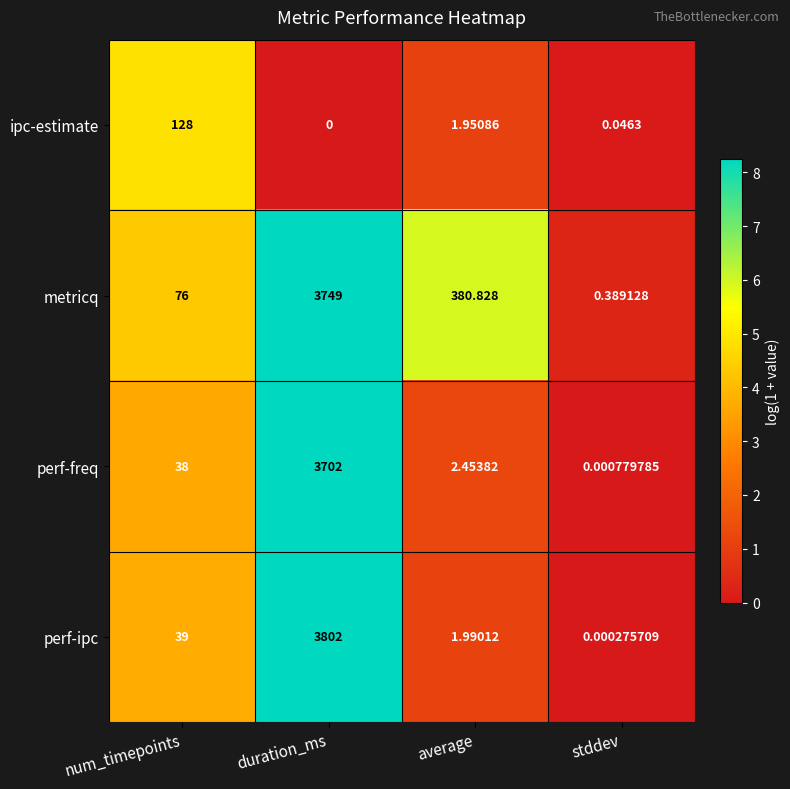

At which label does metricq first exceed 380?

duration_ms